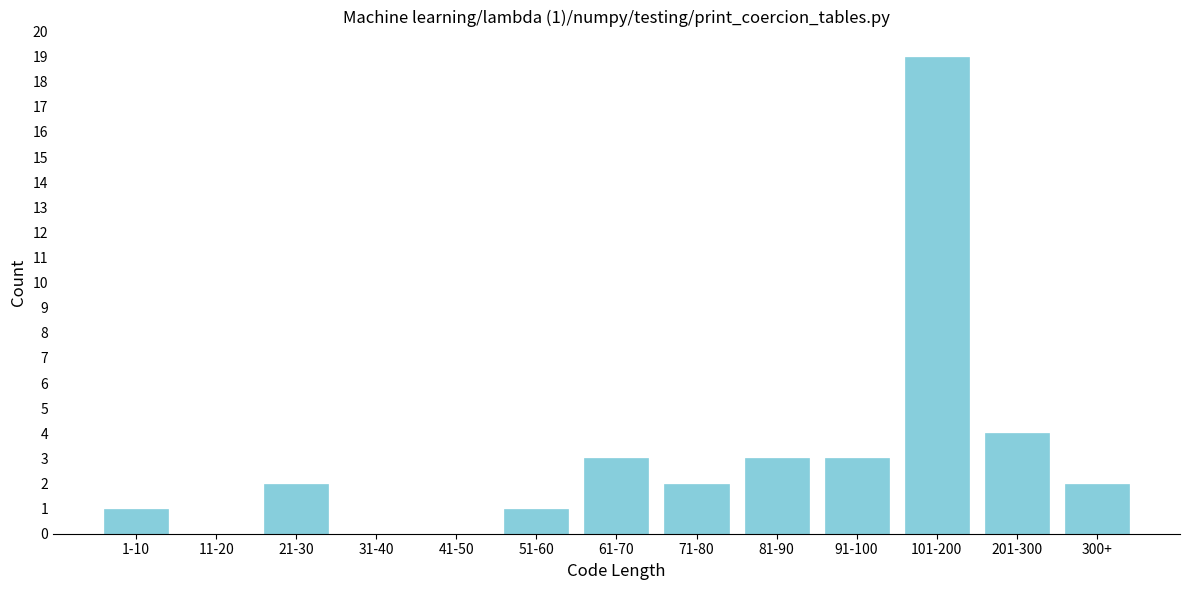

Reading left to right, extract all data points from this chart.

1-10=1	11-20=0	21-30=2	31-40=0	41-50=0	51-60=1	61-70=3	71-80=2	81-90=3	91-100=3	101-200=19	201-300=4	300+=2